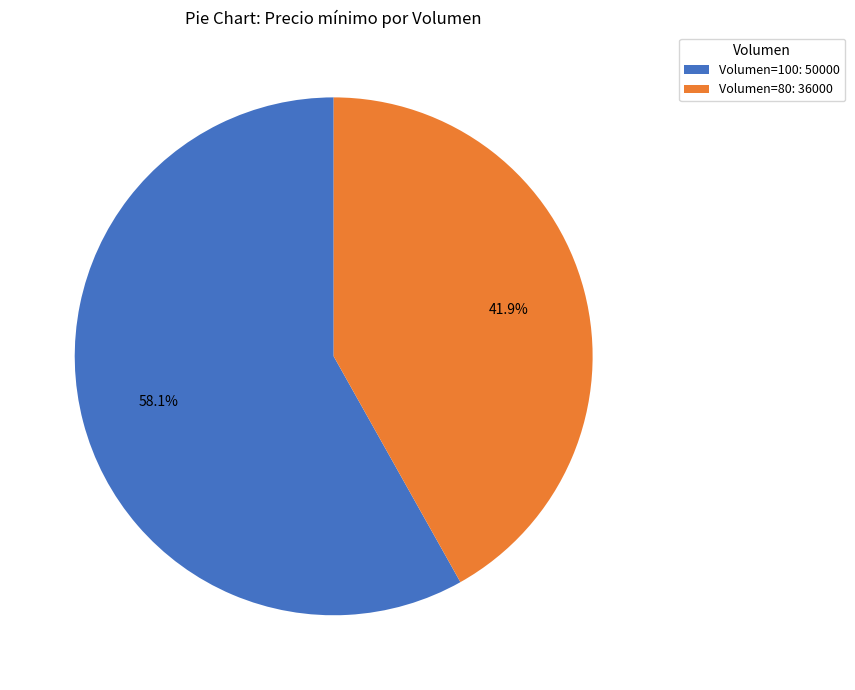

Do Volumen=80: 36000 and Volumen=100: 50000 together represent more than half of the pie?

Yes